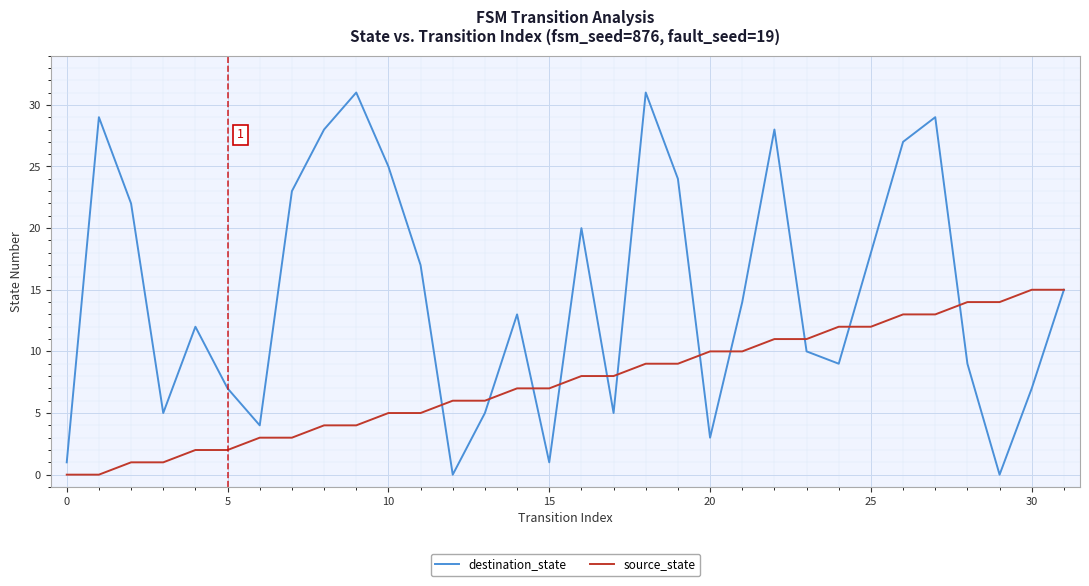

Which series has the largest range (max minus min)?

destination_state